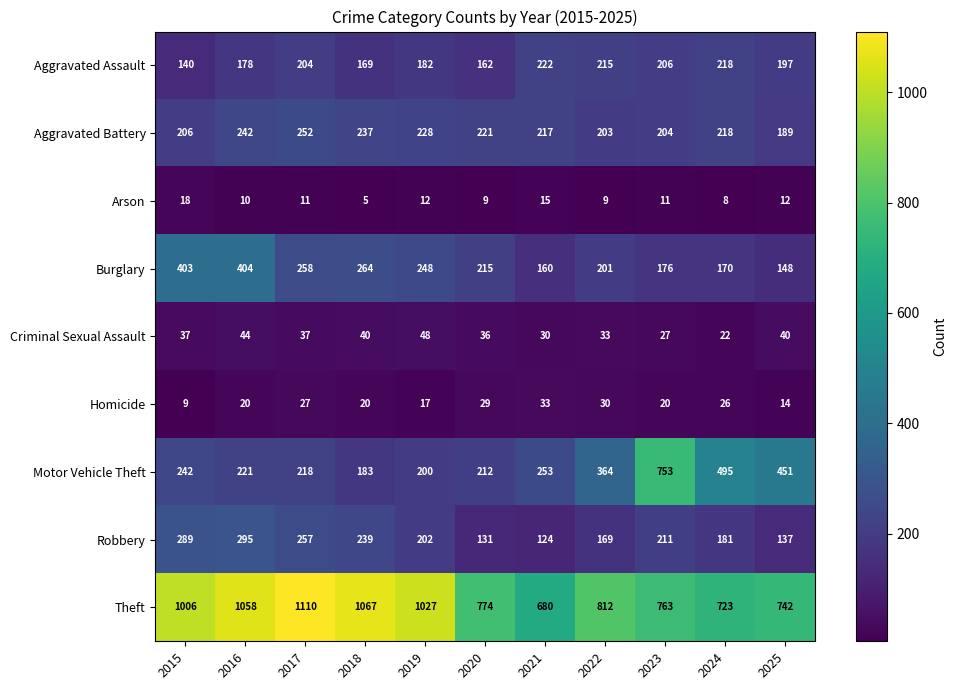

Between 2016 and 2024, which series saw the biggest shift?

Theft